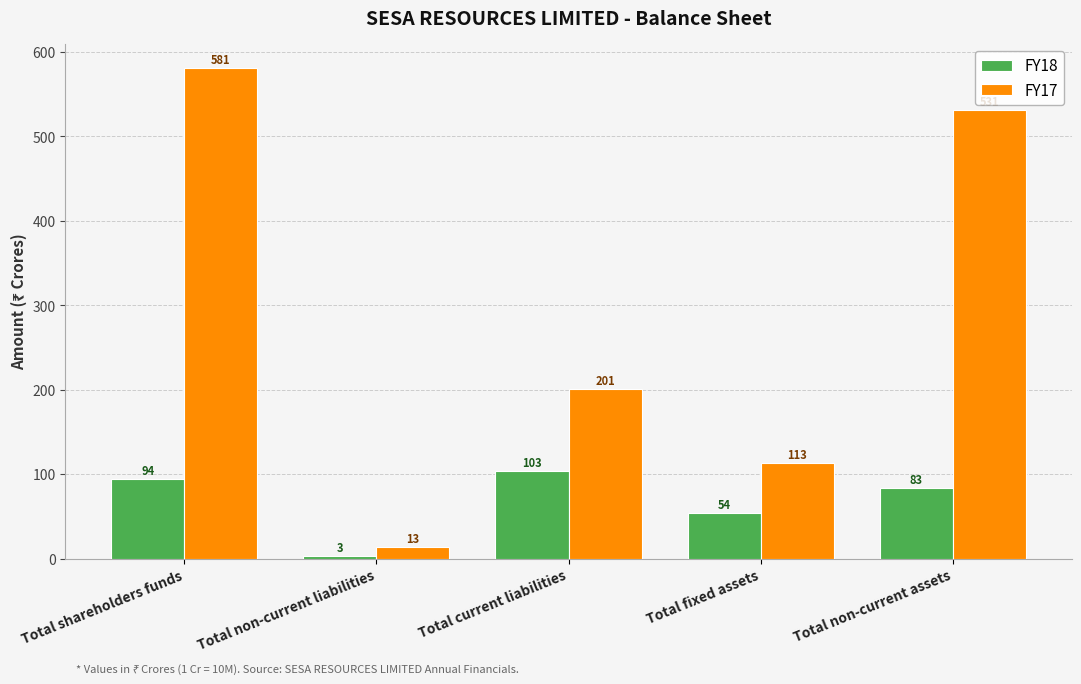

What is the sum of all FY18 values?

337.3